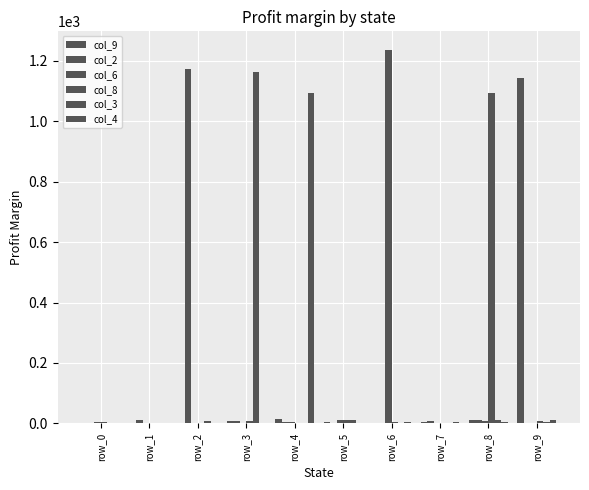

How many categories are shown in the chart?

10